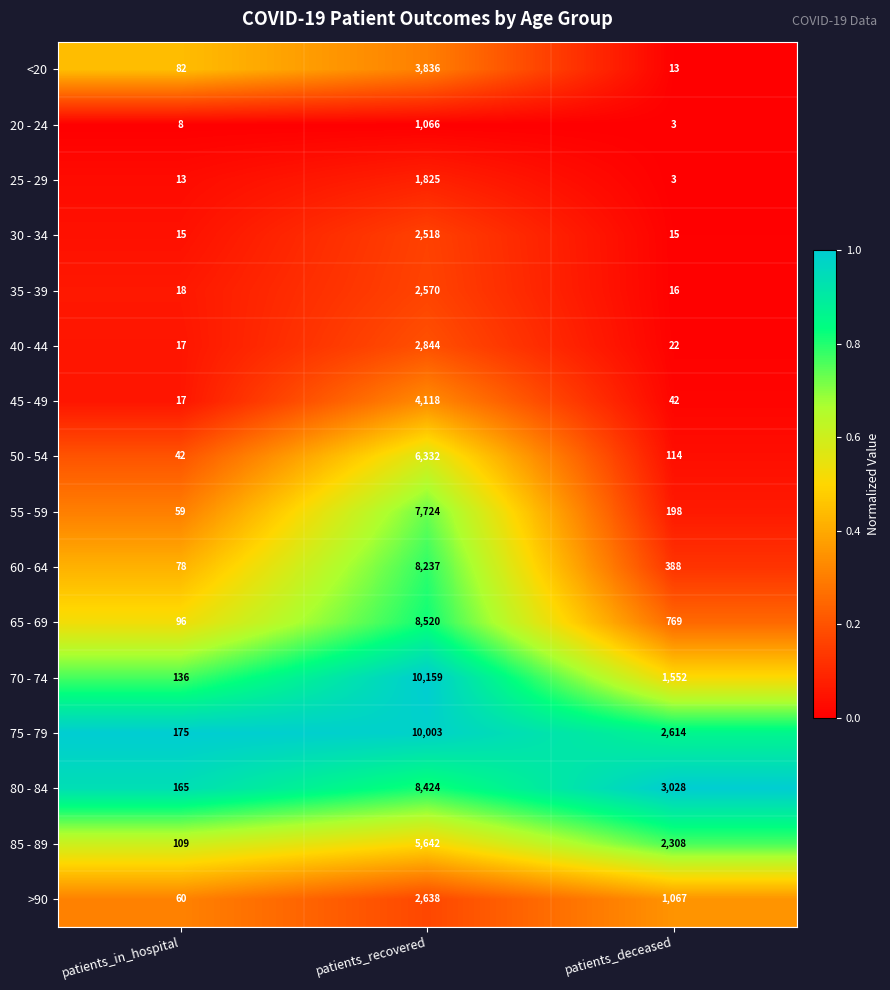

The value of 30 - 34 at patients_in_hospital is 24. True or false?

False